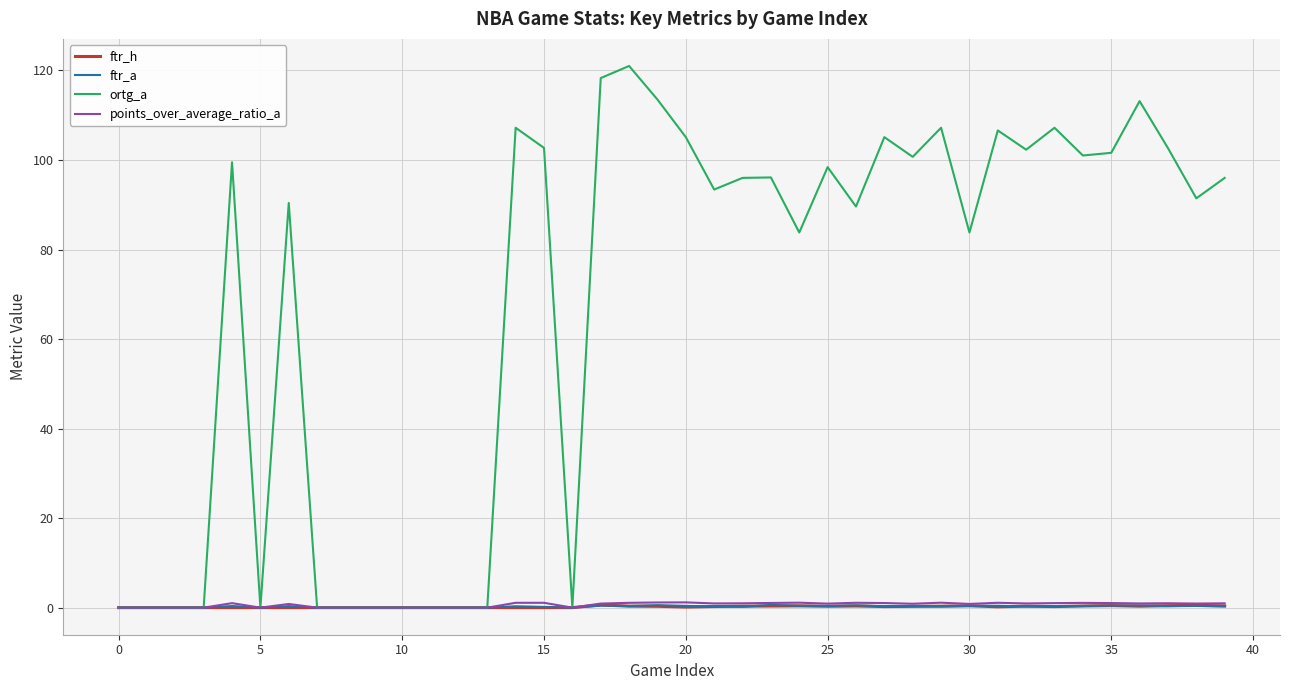

Which series has the largest total across all categories?

ortg_a